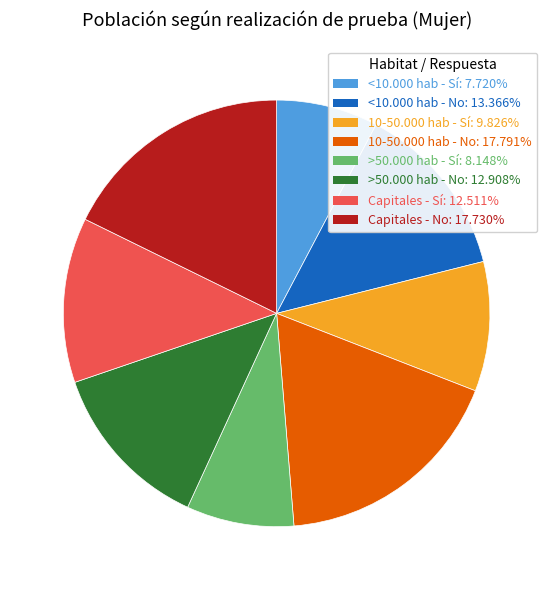

Count the number of slices in the pie.

8